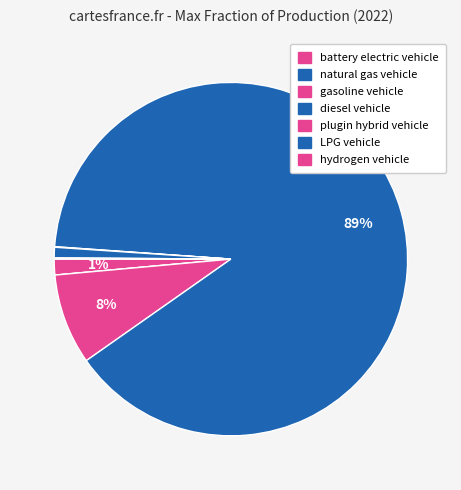

Which category has the biggest portion of the pie?

diesel vehicle